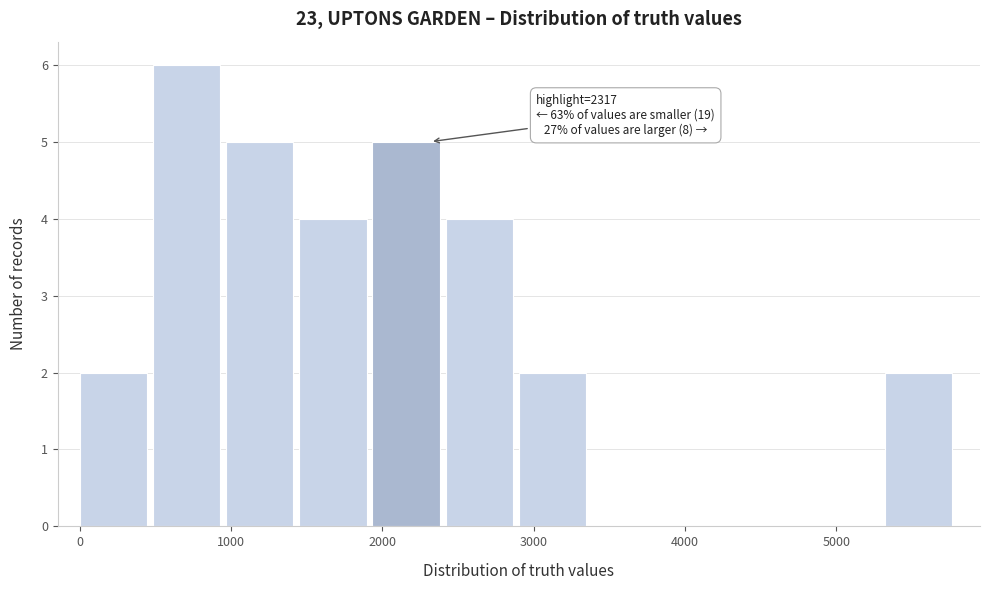

Over which range of the x-axis is the bar tallest?

500 to 1000